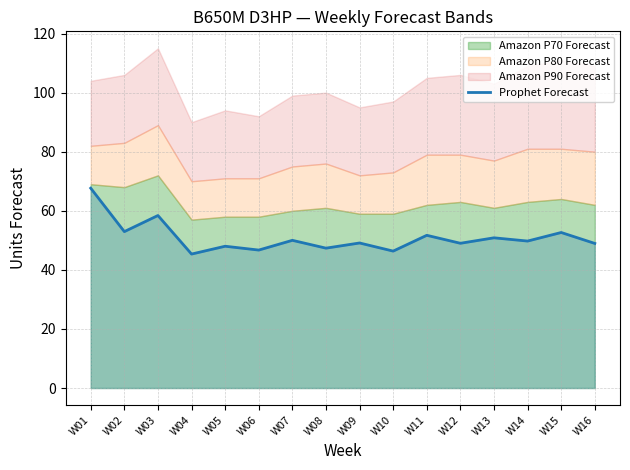

What is the value of the 10th point from the left?

46.4